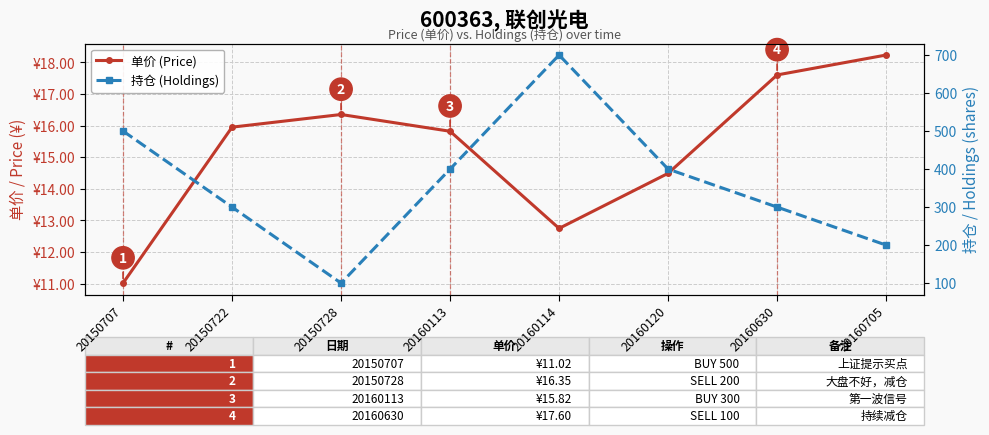

Does the chart have visible grid lines?

Yes